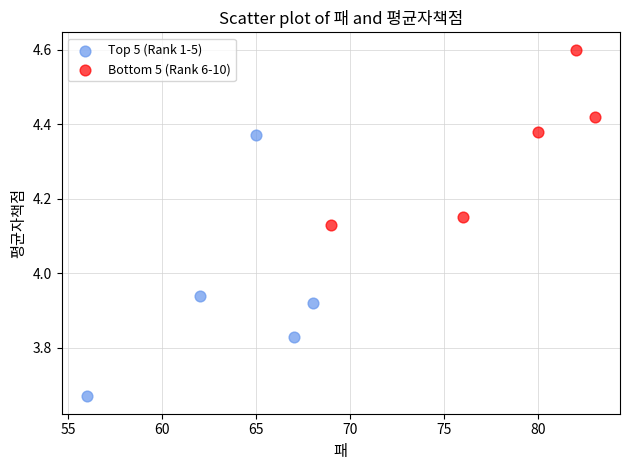

Which series reaches the minimum Y coordinate?

Top 5 (Rank 1-5)